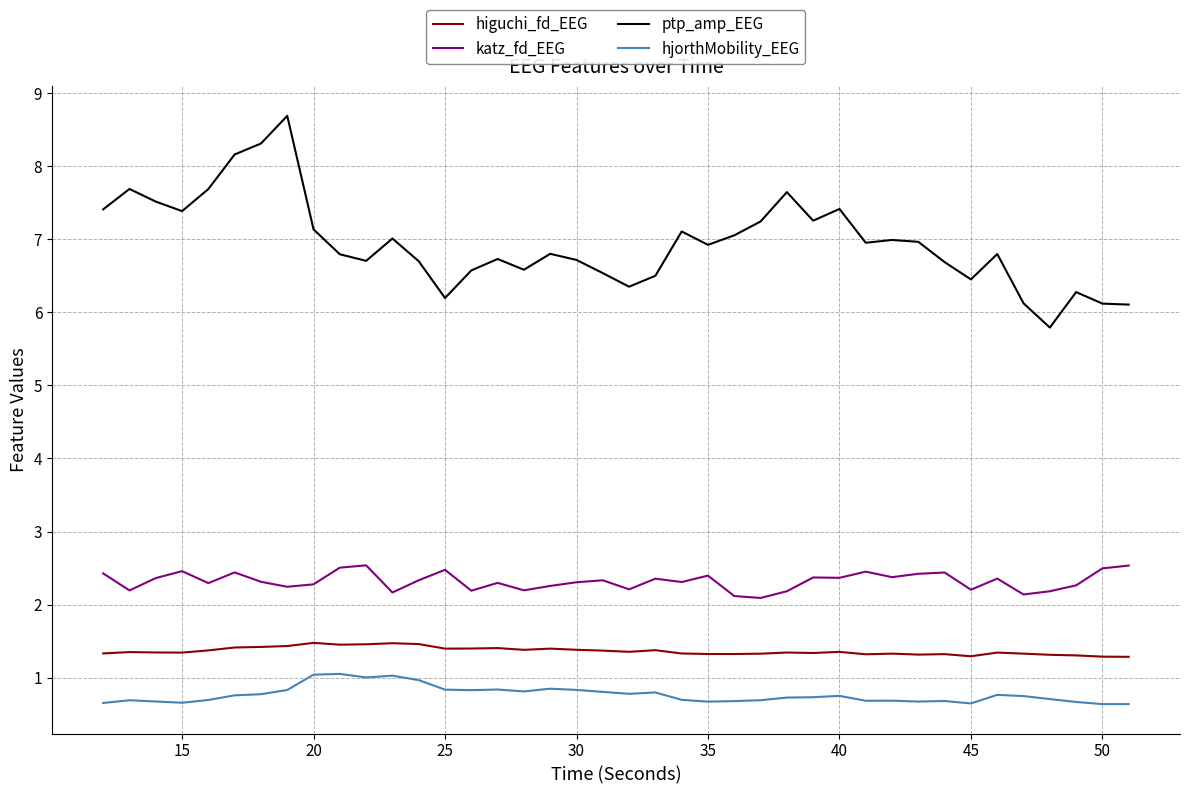

Rank the series by their maximum value, from lowest to highest.

hjorthMobility_EEG, higuchi_fd_EEG, katz_fd_EEG, ptp_amp_EEG